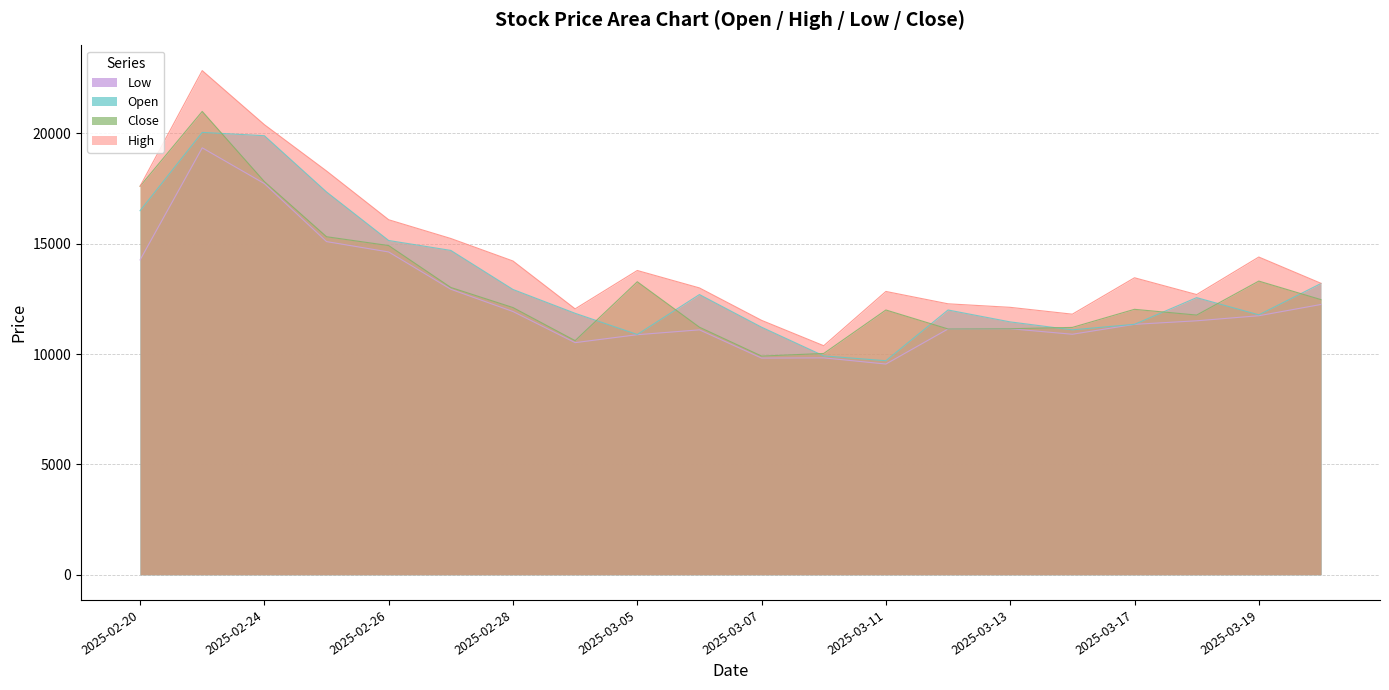

Is it true that High equals 13790 at 2025-03-05?

True